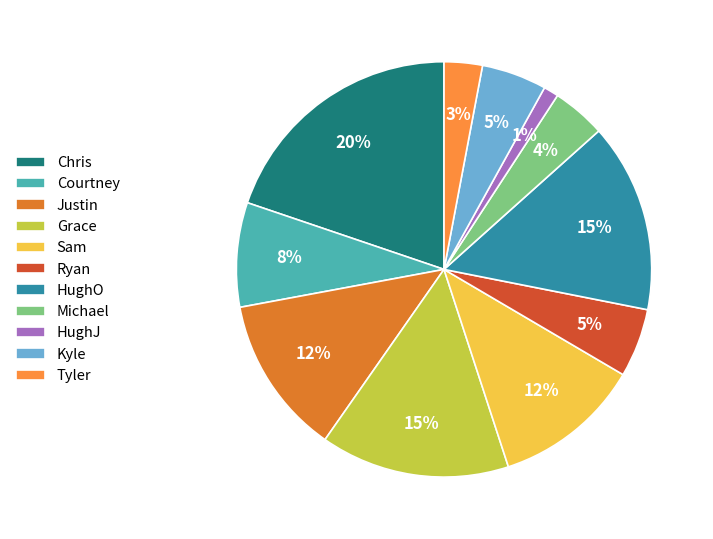

Which category has the smallest portion of the pie?

HughJ